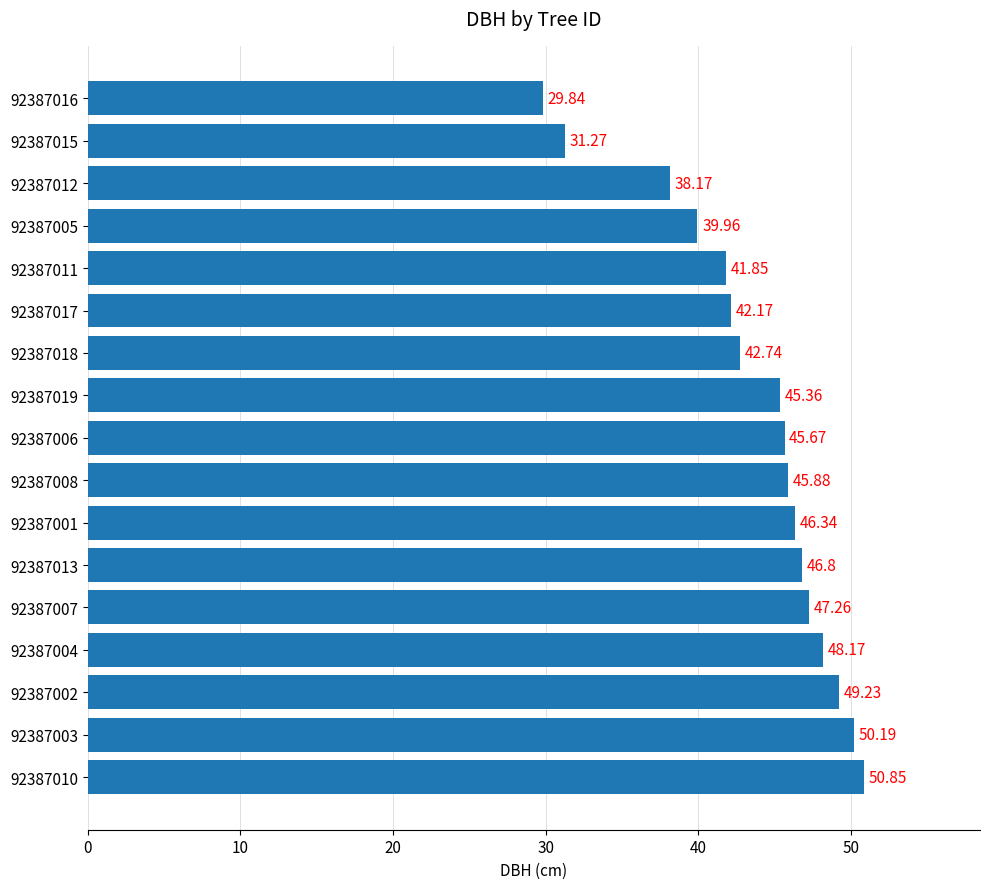

Rank the categories by value from highest to lowest.

92387010, 92387003, 92387002, 92387004, 92387007, 92387013, 92387001, 92387008, 92387006, 92387019, 92387018, 92387017, 92387011, 92387005, 92387012, 92387015, 92387016